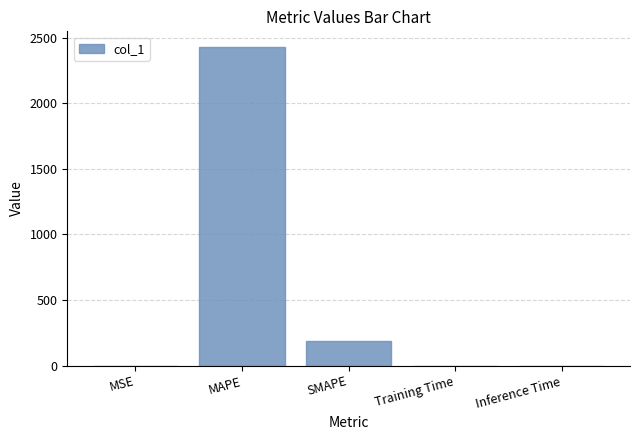

What is the approximate value at SMAPE?

184.8